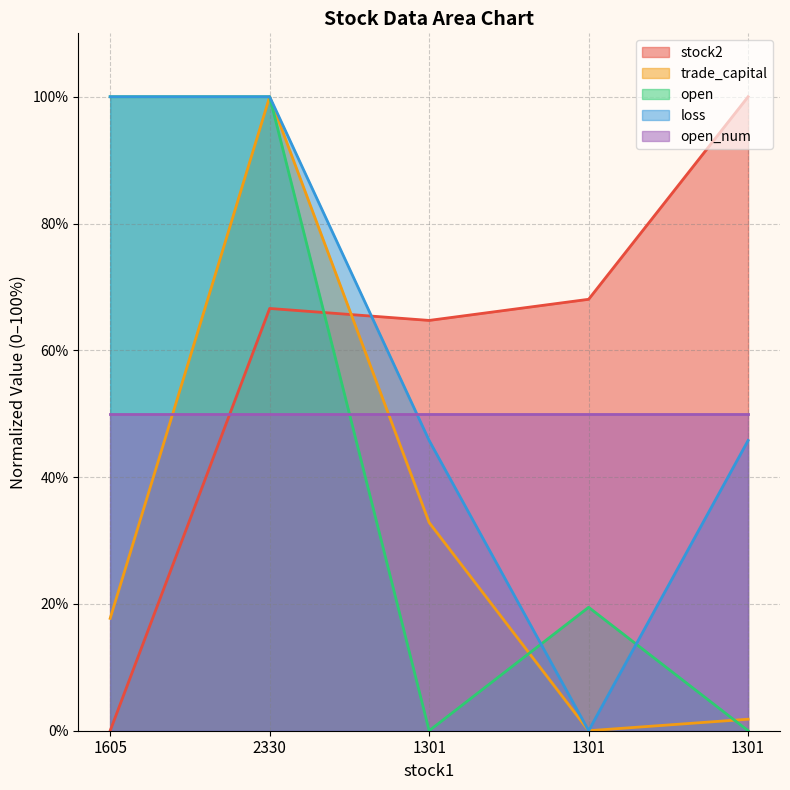

Count the number of data series in this chart.

5